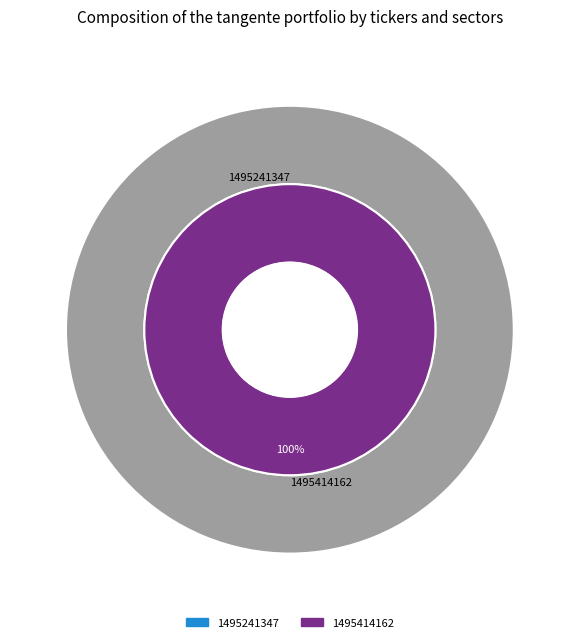

Rank the categories by value from highest to lowest.

1495414162, 1495241347